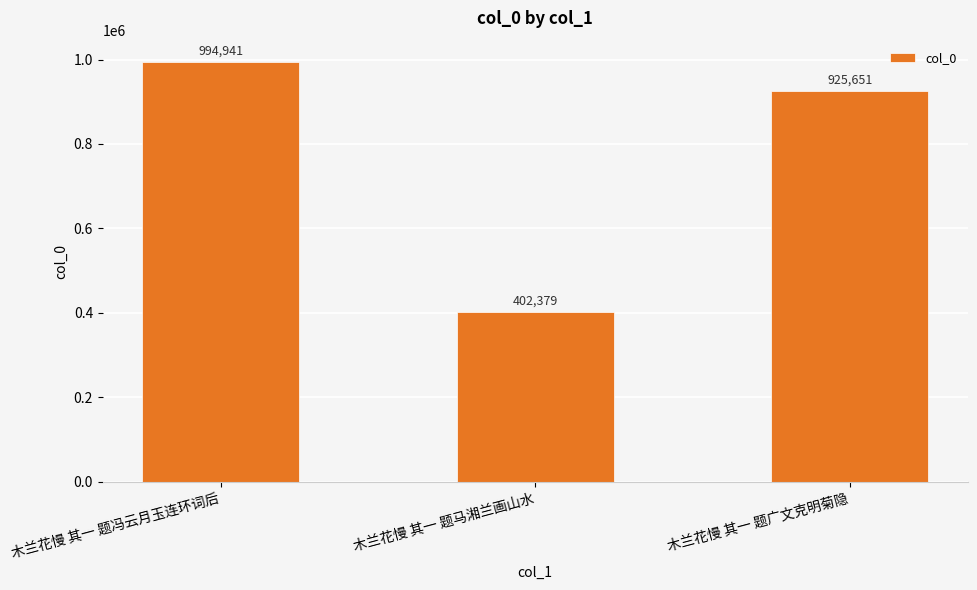

Reading right to left, transcribe all the data shown in this chart.

木兰花慢 其一 题广文克明菊隐=925651	木兰花慢 其一 题马湘兰画山水=402379	木兰花慢 其一 题冯云月玉连环词后=994941